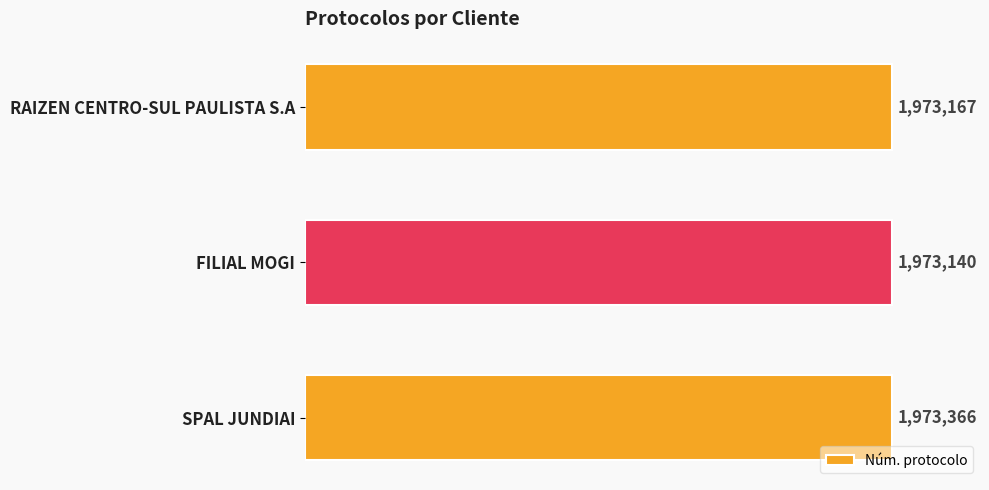

Rank the categories by value from highest to lowest.

SPAL JUNDIAI, RAIZEN CENTRO-SUL PAULISTA S.A, FILIAL MOGI